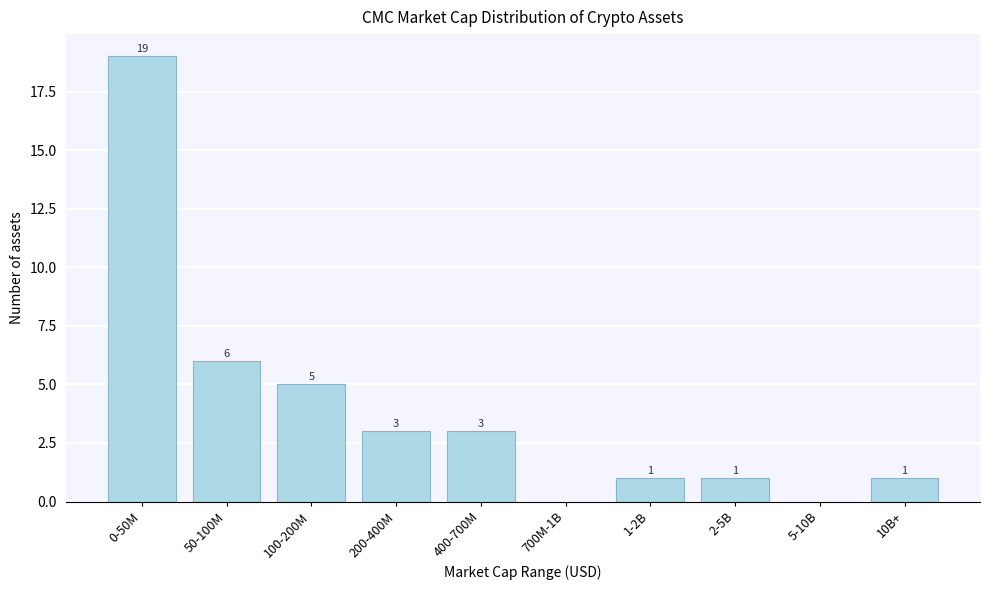

Reading left to right, extract all data points from this chart.

0-50M=19	50-100M=6	100-200M=5	200-400M=3	400-700M=3	700M-1B=0	1-2B=1	2-5B=1	5-10B=0	10B+=1